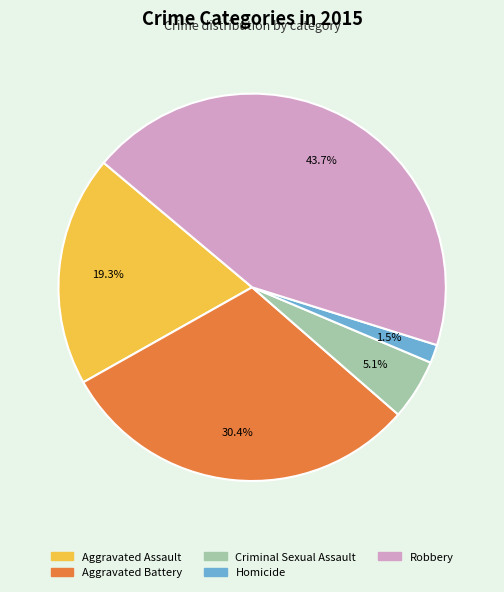

How many segments does this pie chart have?

5